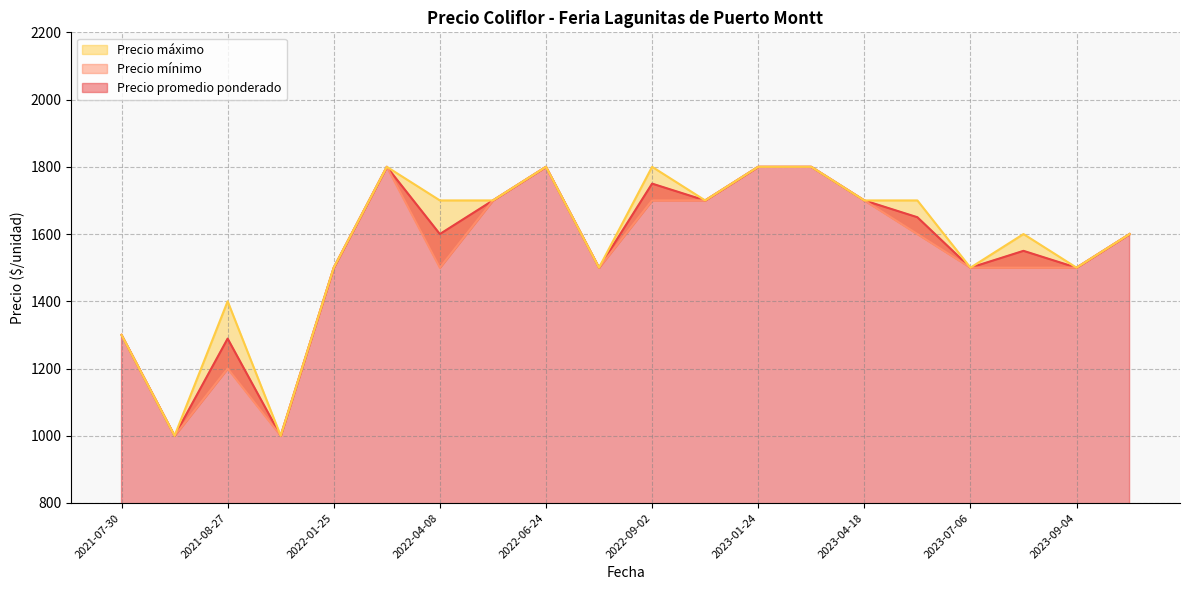

True or false: Precio mínimo and Precio máximo cross at least once.

False